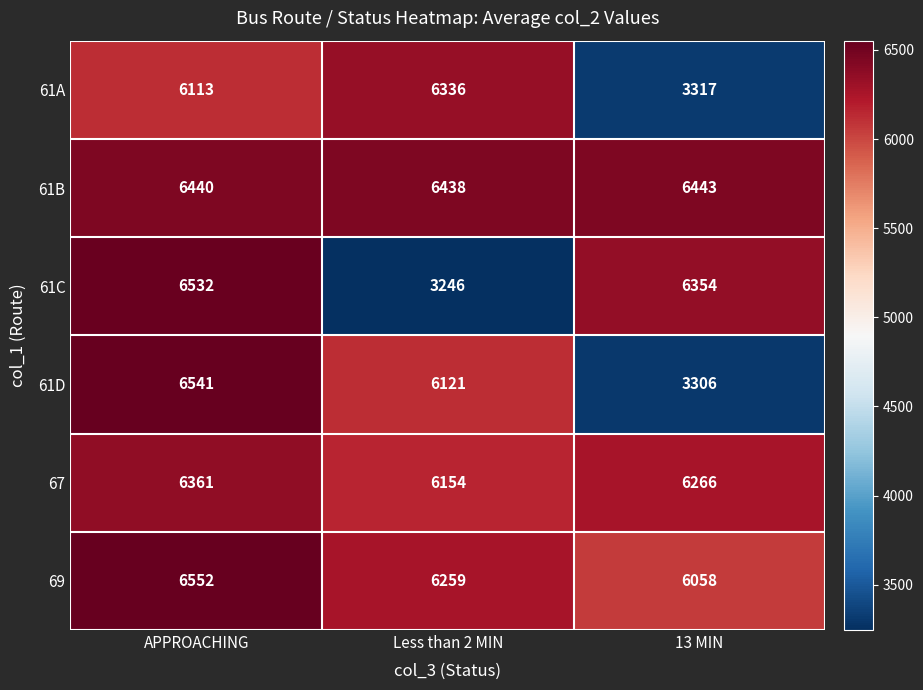

Reading left to right, list all the values displayed in this chart.

61A: 6113	6336	3317
61B: 6440	6438	6443
61C: 6532	3246	6354
61D: 6541	6121	3306
67: 6361	6154	6266
69: 6552	6259	6058